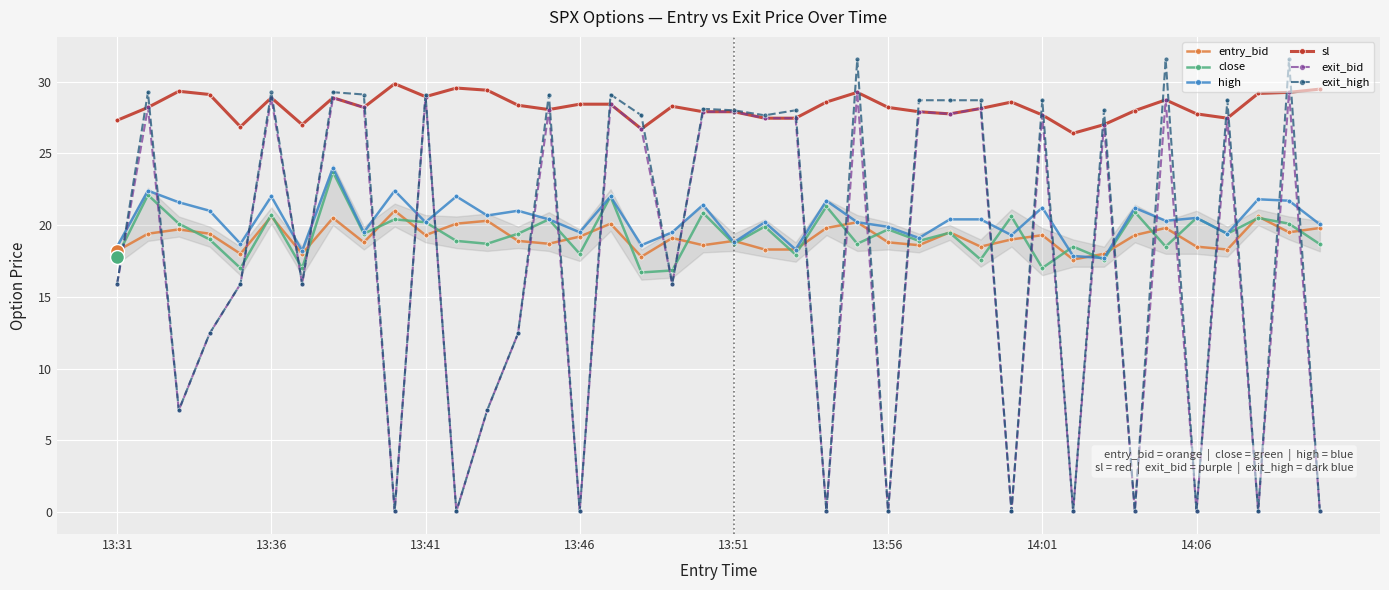

True or false: high and sl intersect in this chart.

False